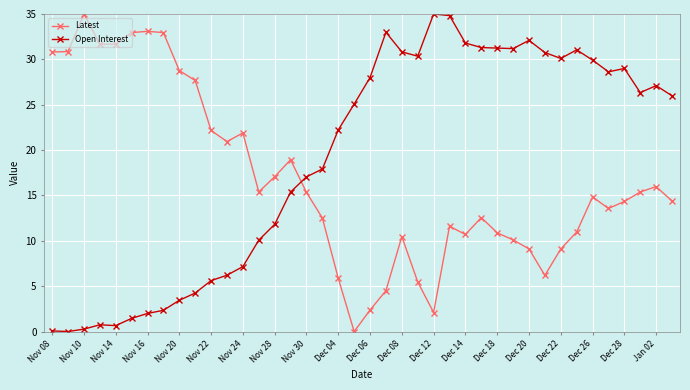

List the series in order of their overall mean, highest first.

Open Interest, Latest